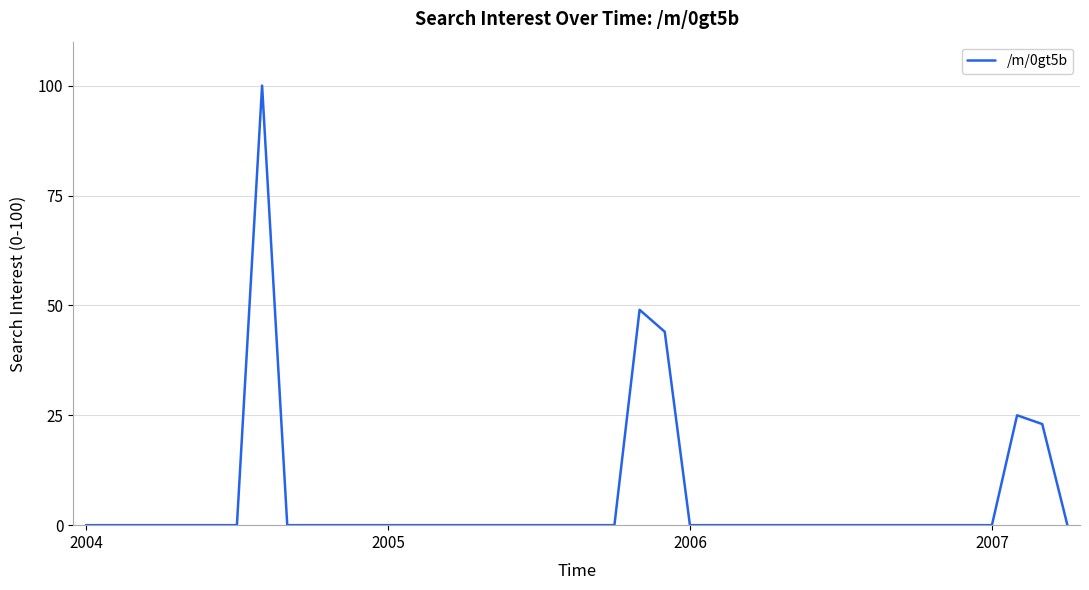

What is the difference between the maximum and minimum values?

100